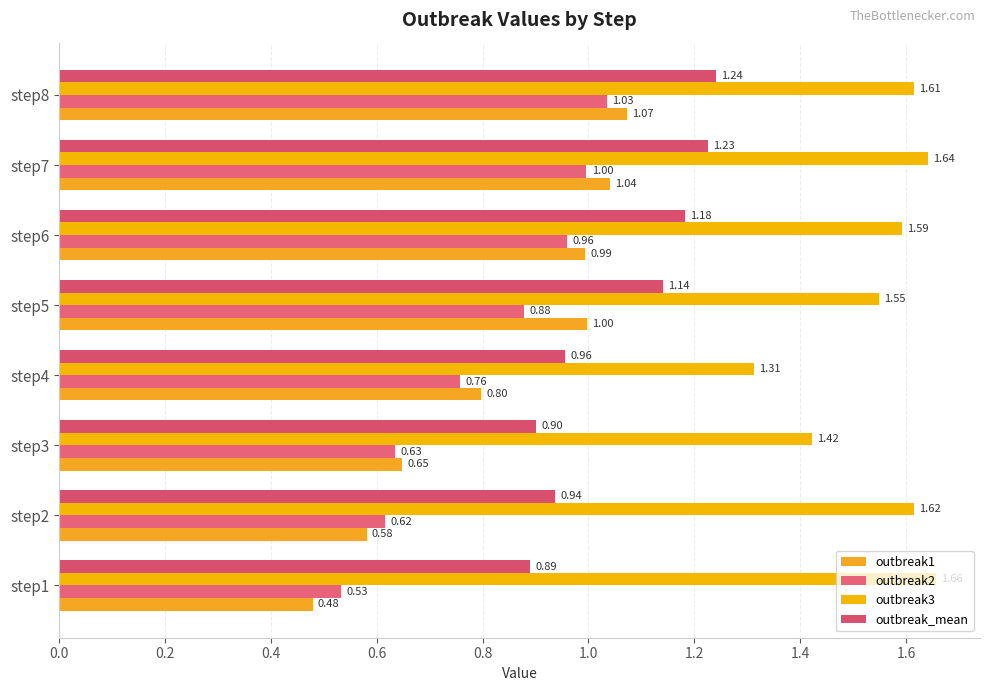

How many distinct data groups are displayed?

4